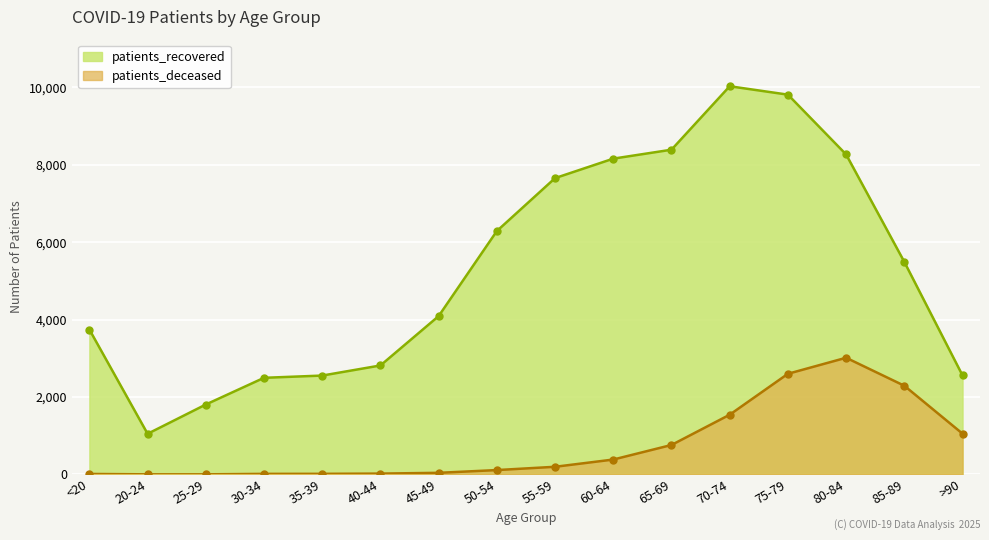

Where does the patients_recovered series first go above 5490?

50-54